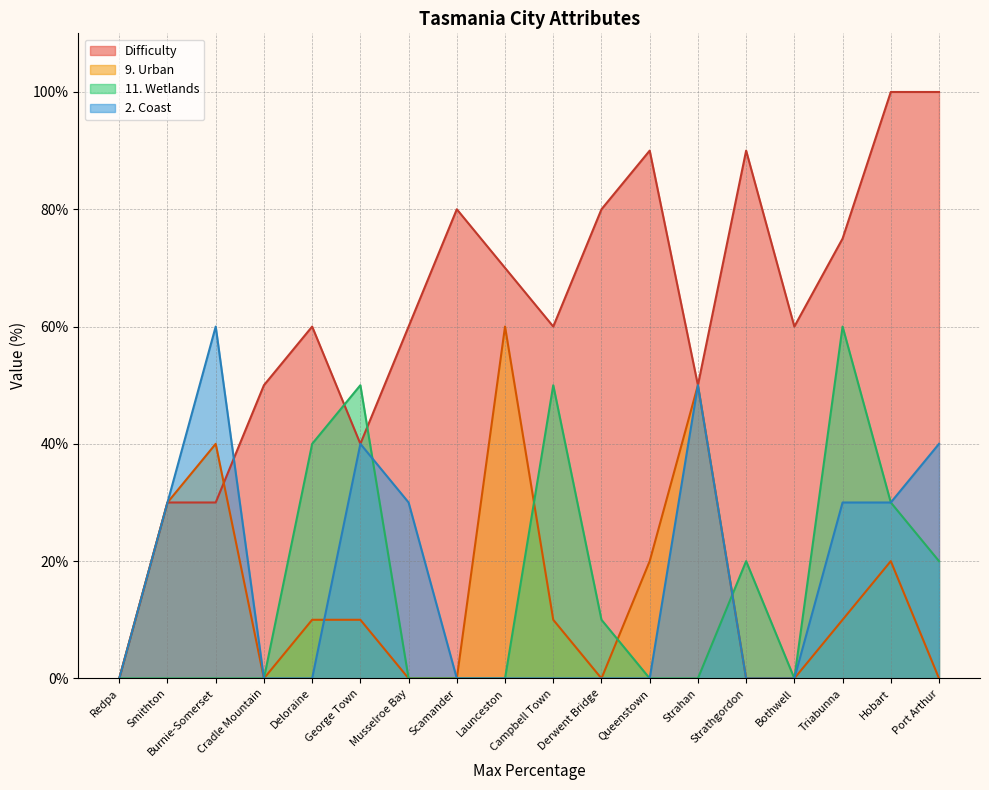

Reading left to right, extract all data points from this chart.

Difficulty: 0	30	30	50	60	40	60	80	70	60	80	90	50	90	60	75	100	100
9. Urban: 0	30	40	0	10	10	0	0	60	10	0	20	50	0	0	10	20	0
11. Wetlands: 0	0	0	0	40	50	0	0	0	50	10	0	0	20	0	60	30	20
2. Coast: 0	30	60	0	0	40	30	0	0	0	0	0	50	0	0	30	30	40